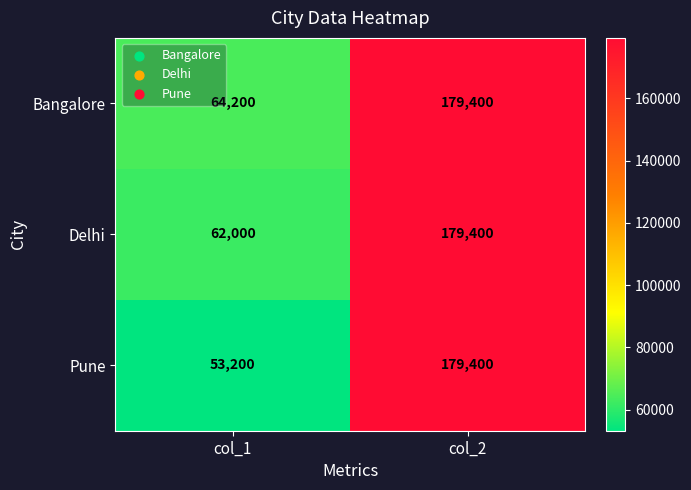

True or false: Delhi has a value of 102303 at col_2.

False